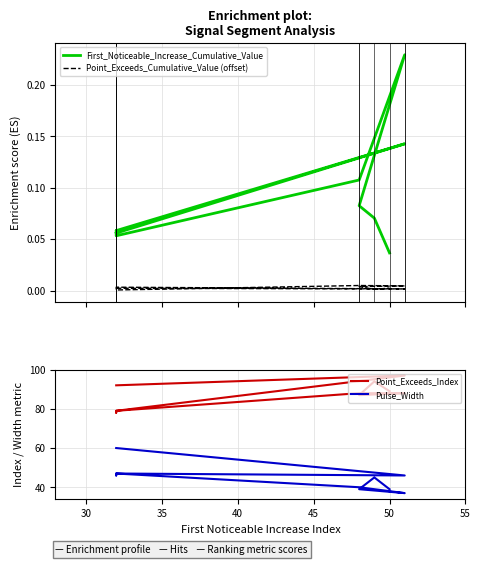

What is the value of the Pulse_Width point at the 5th from the left?

47.0